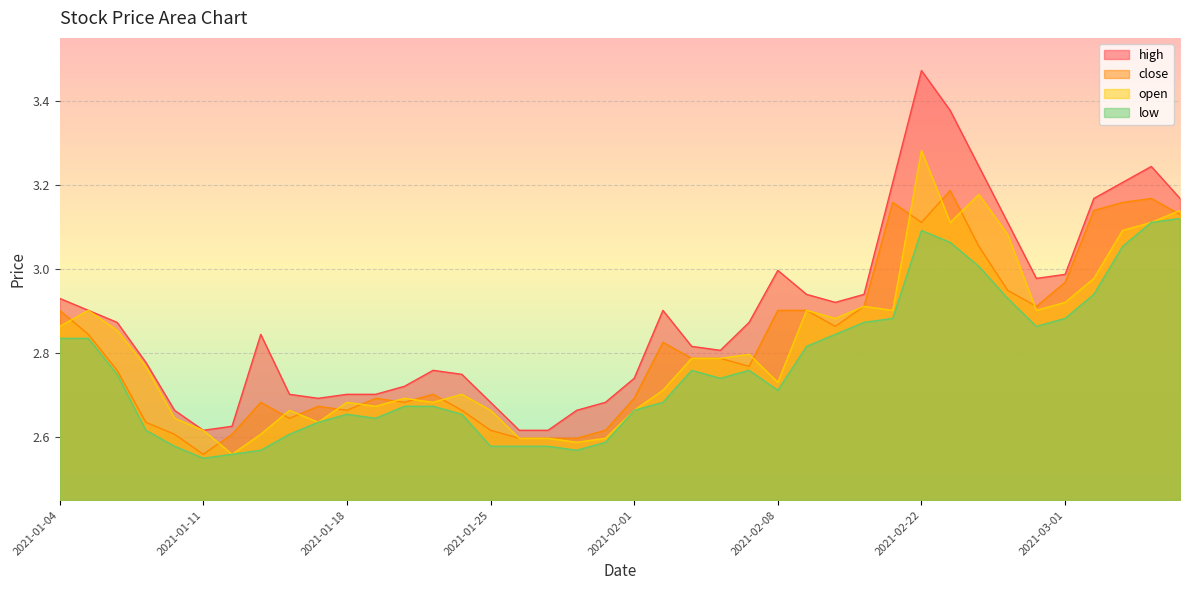

What is the total value across all series at 2021-02-03?

11.1